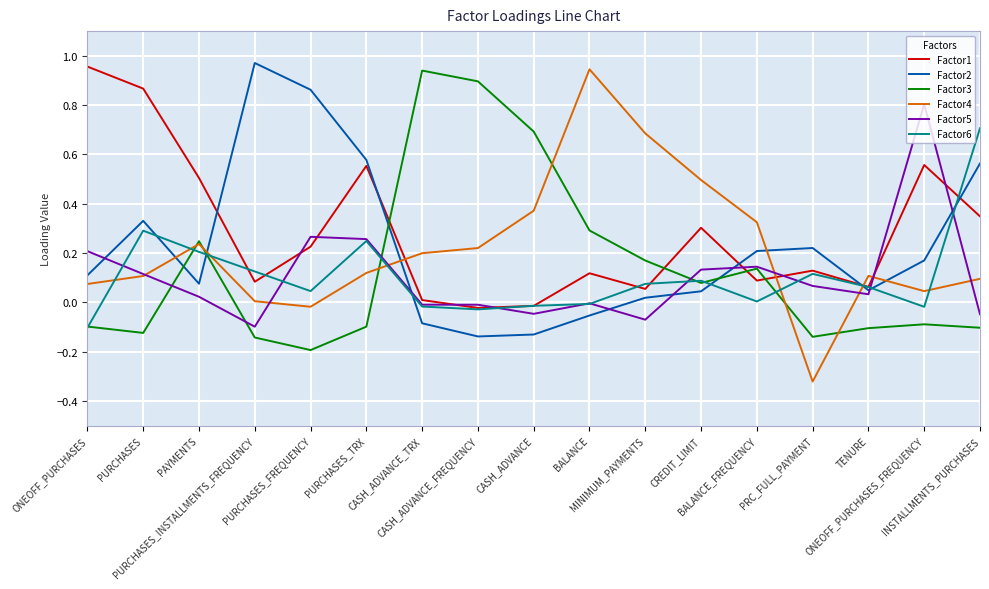

Which series has the largest range (max minus min)?

Factor4